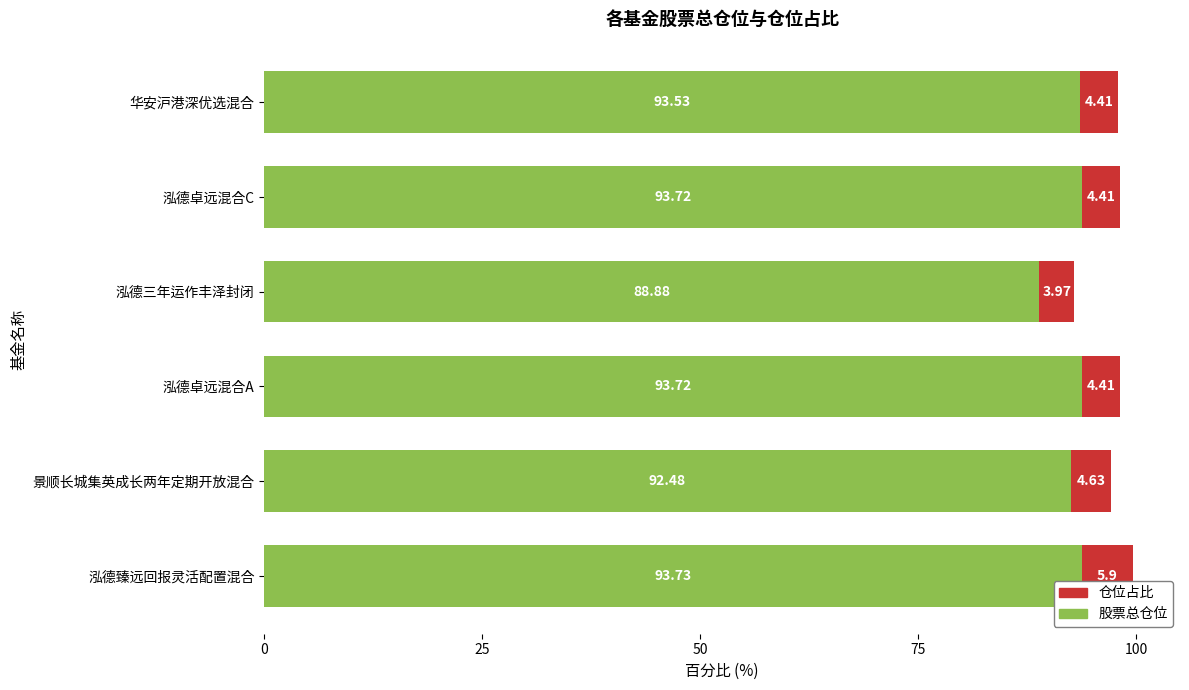

At which category is the sum across all series the highest?

泓德臻远回报灵活配置混合